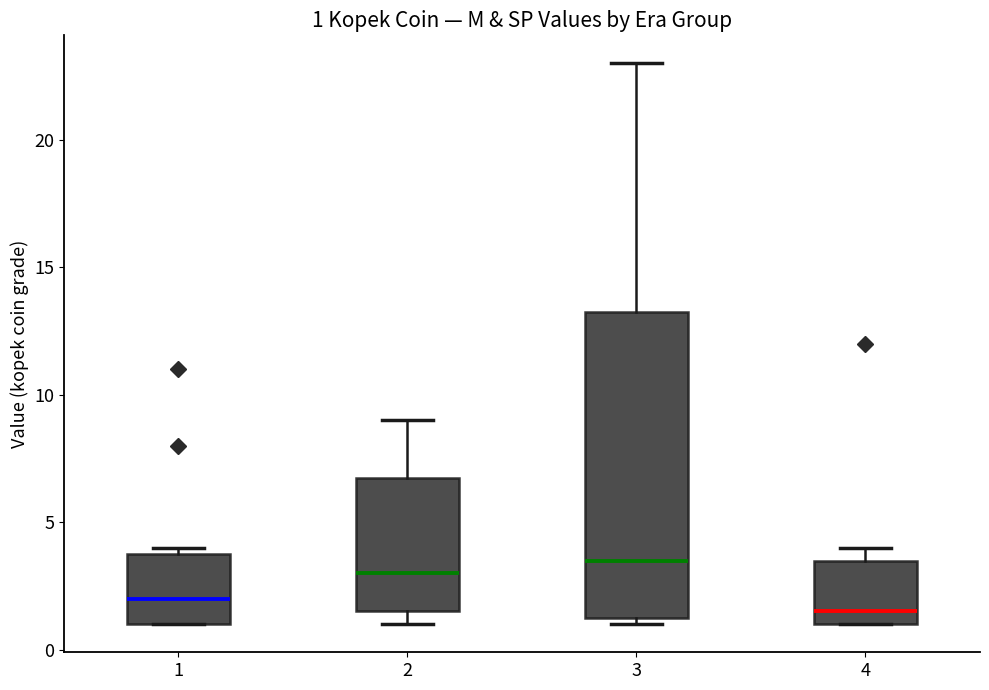

Which box is the tallest, from its lower edge to its upper edge?

3